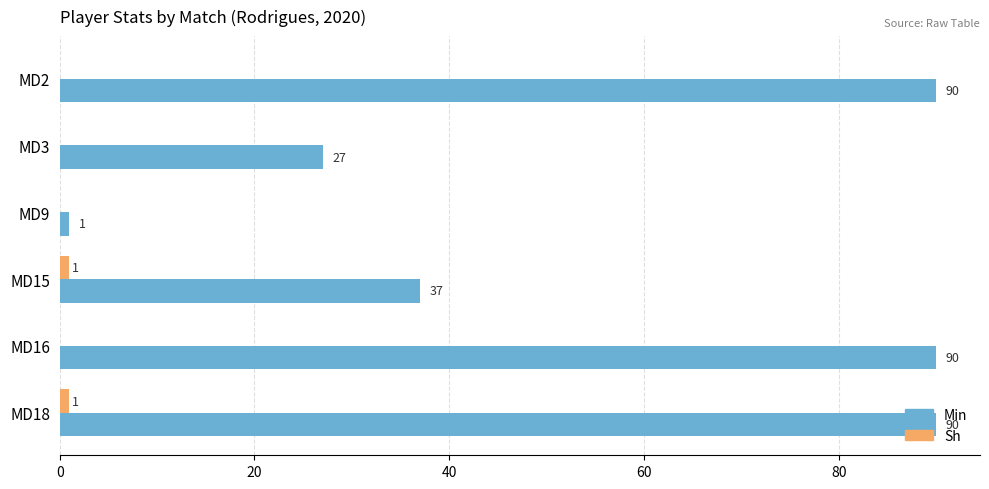

The value of Sh at MD16 is 0. True or false?

True